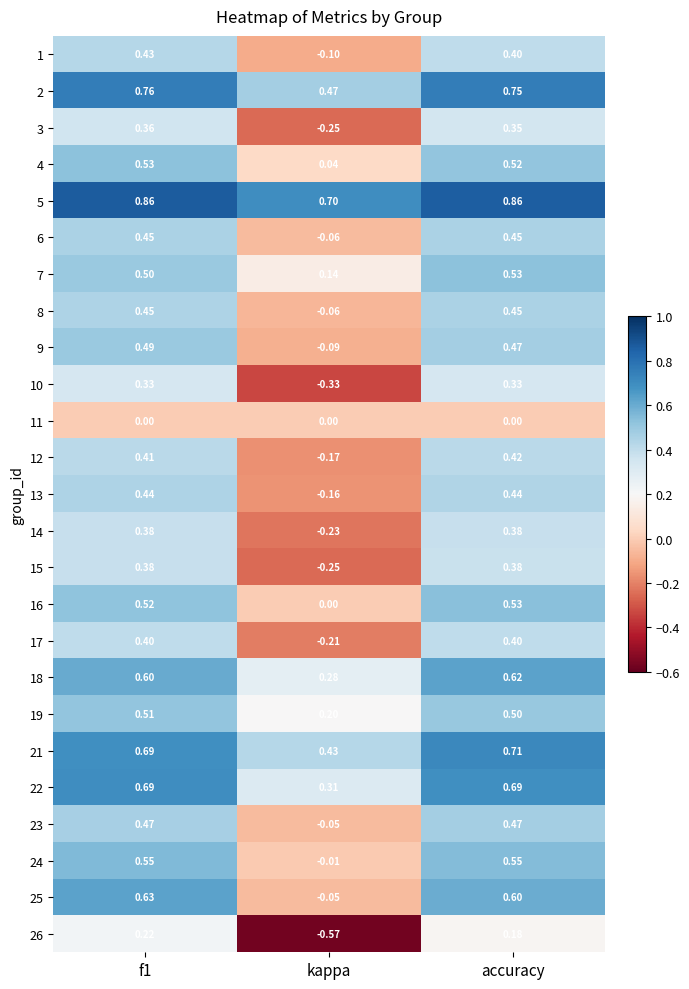

Where is 24 nearest to the value 0?

kappa